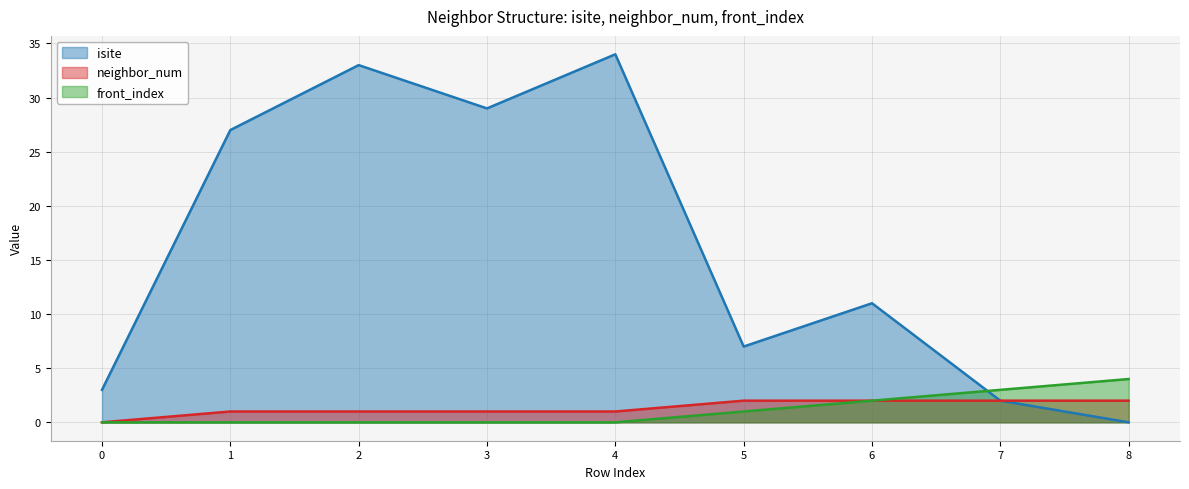

At which category is the sum across all series the highest?

4